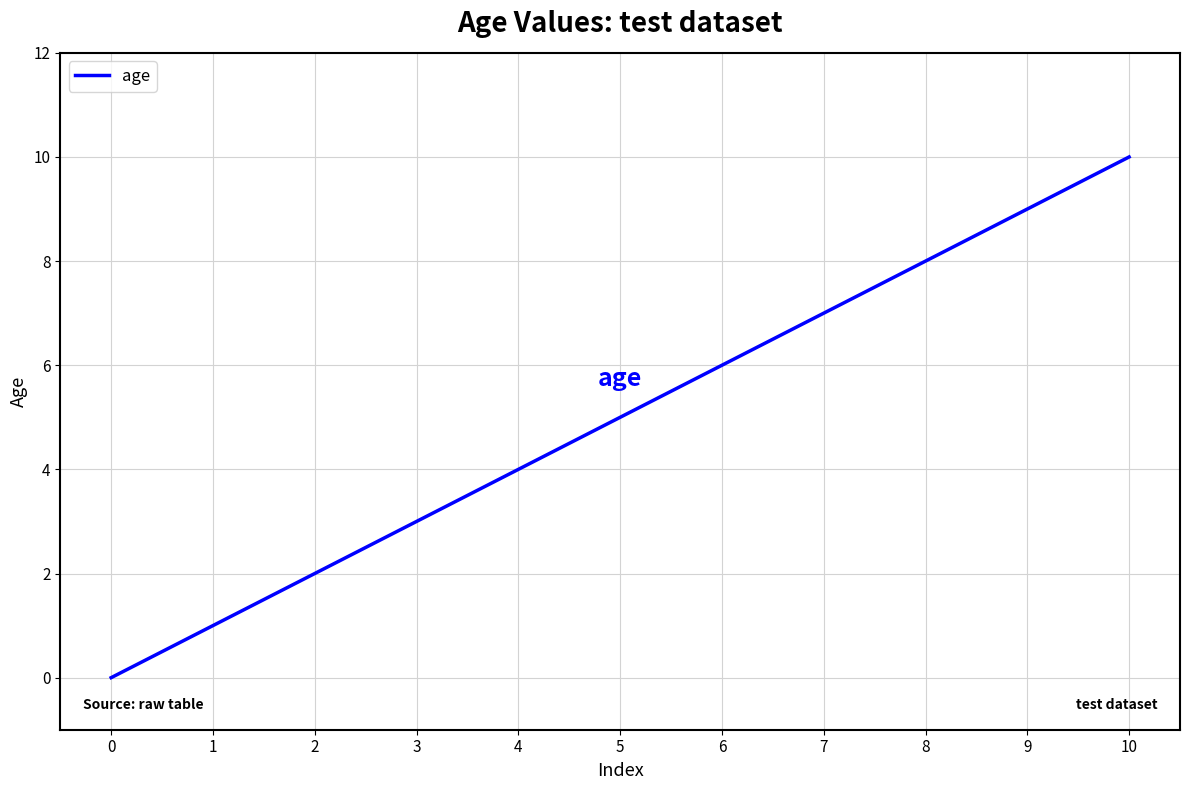

Reading right to left, transcribe all the data shown in this chart.

10	9	8	7	6	5	4	3	2	1	0